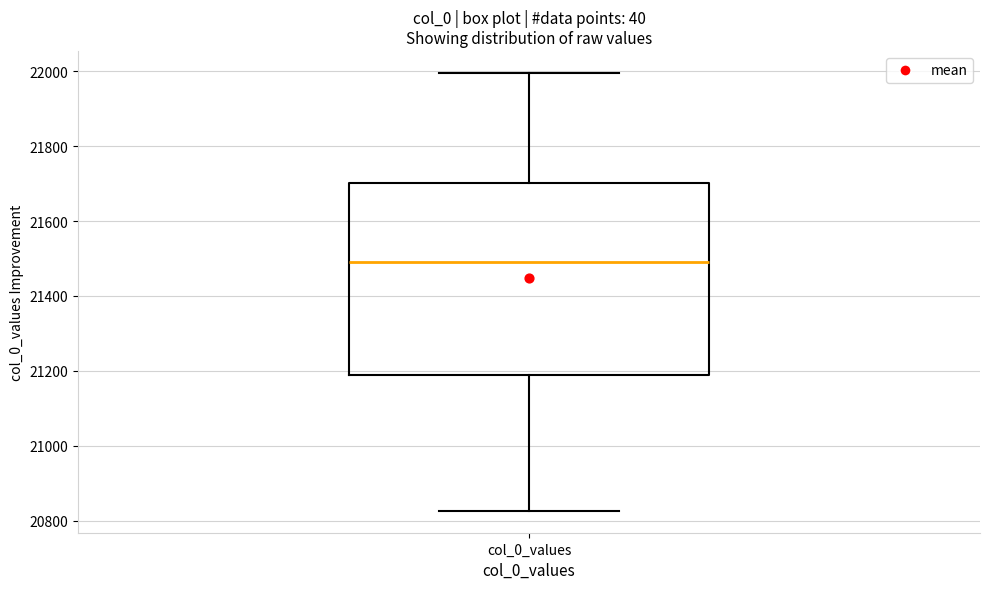

Read this box plot against the y-axis: the position of the median line, the range covered by the box, and the ends of both whiskers. The values are not printed on the chart, so give them approximately, as read against the axis.

median 21500, box 21180 to 21700, whiskers 20820 to 22000